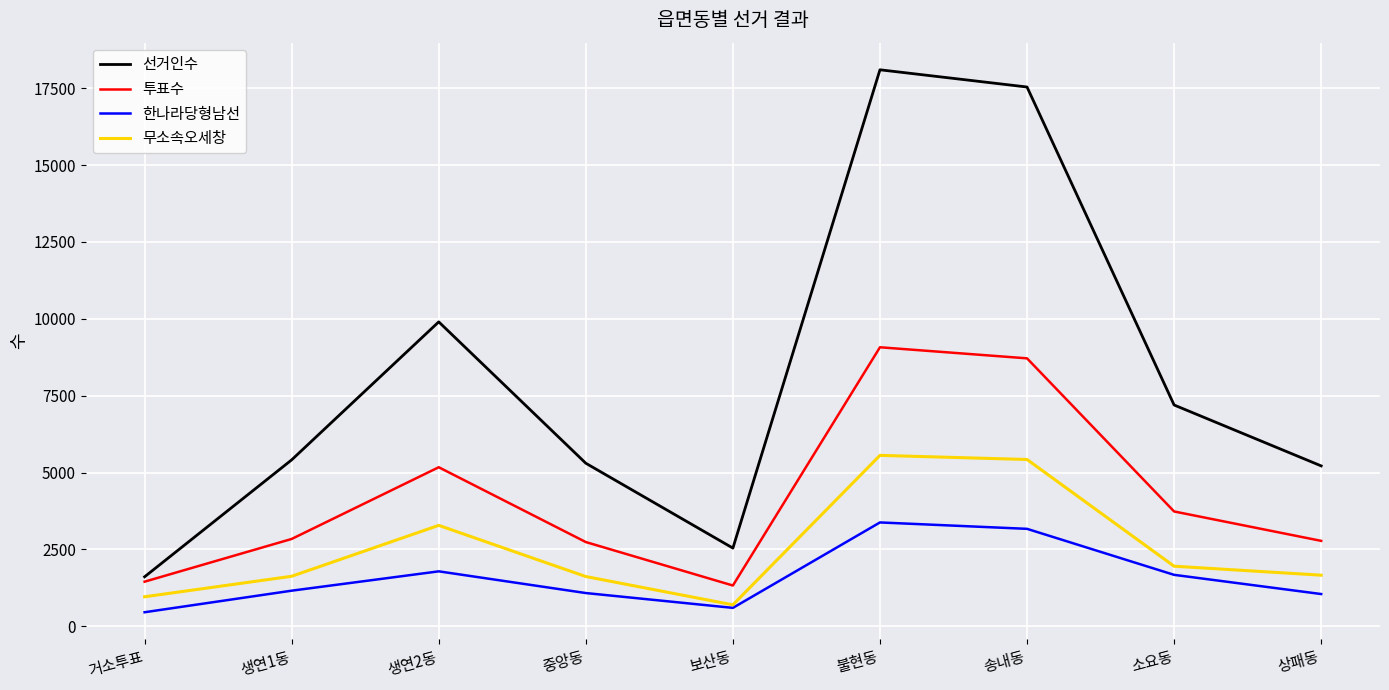

What is the difference between the highest and lowest values at 불현동?

14719